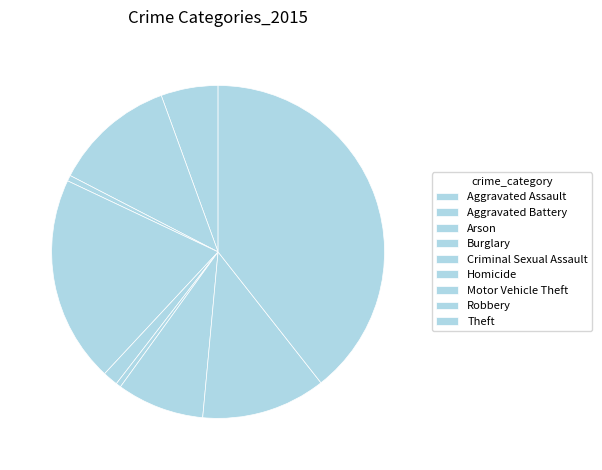

What is the ratio of the value at Robbery to the value at Motor Vehicle Theft?

1.4